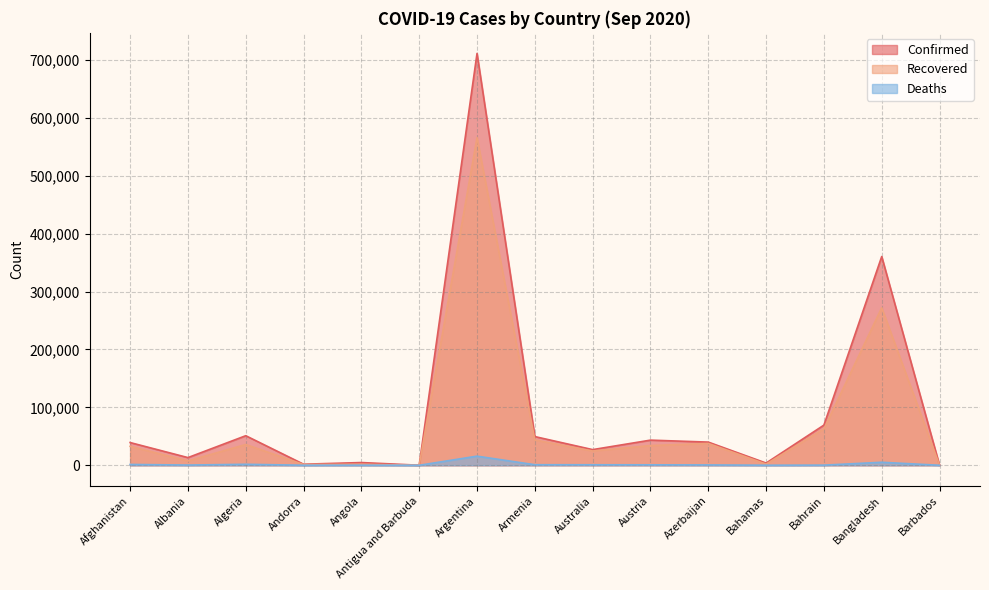

Between Australia and Bangladesh, which is larger?

Bangladesh